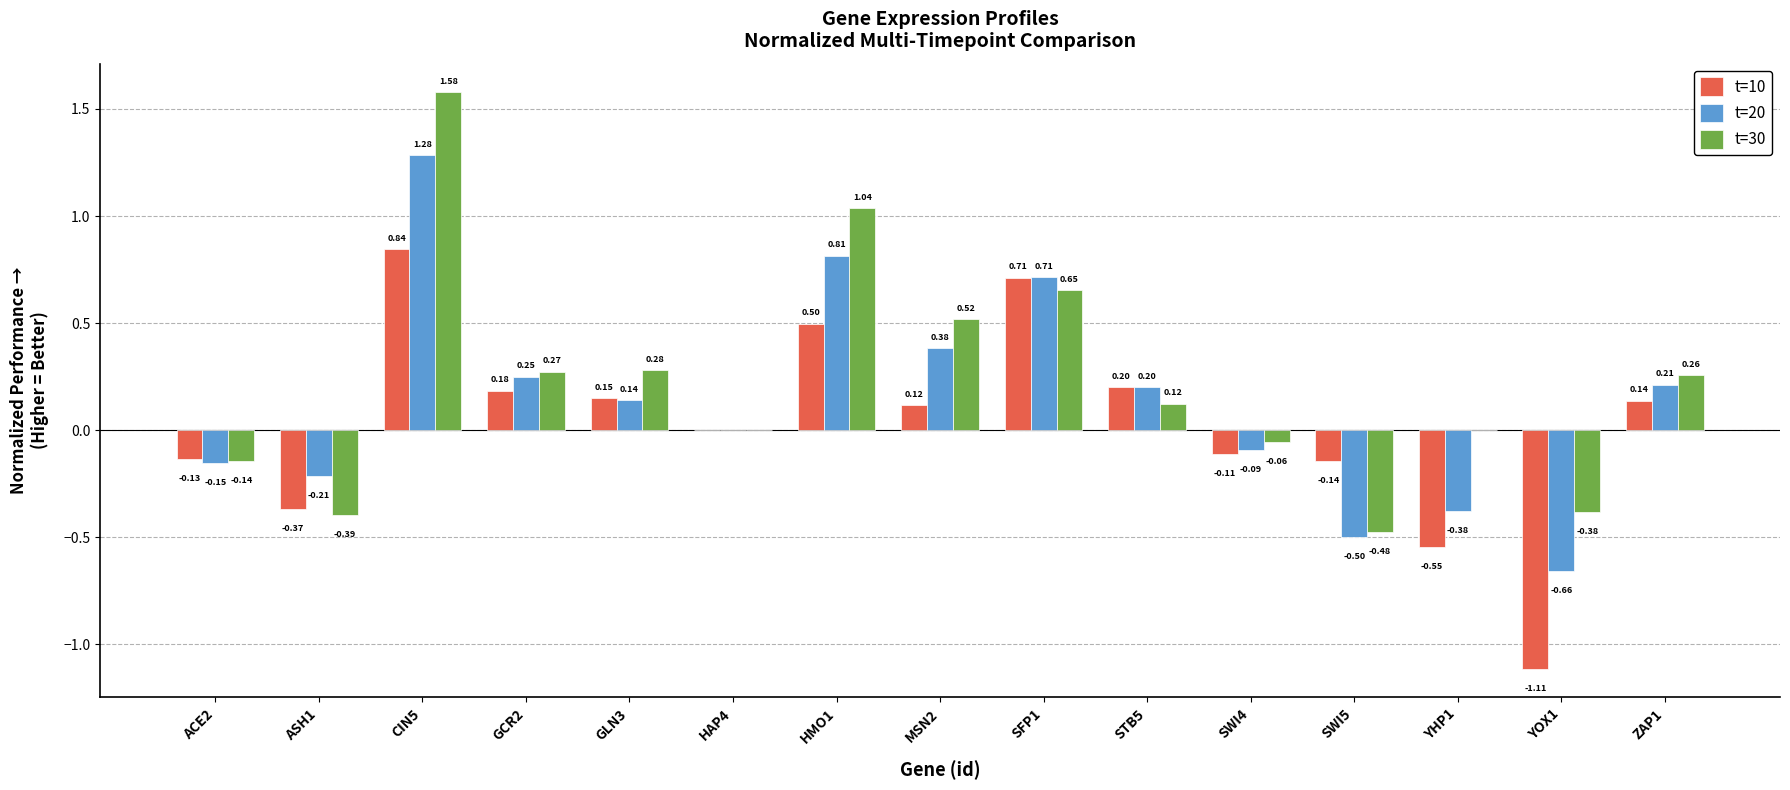

Is the value of t=10 at YOX1 greater than the value of t=20 at ASH1?

No